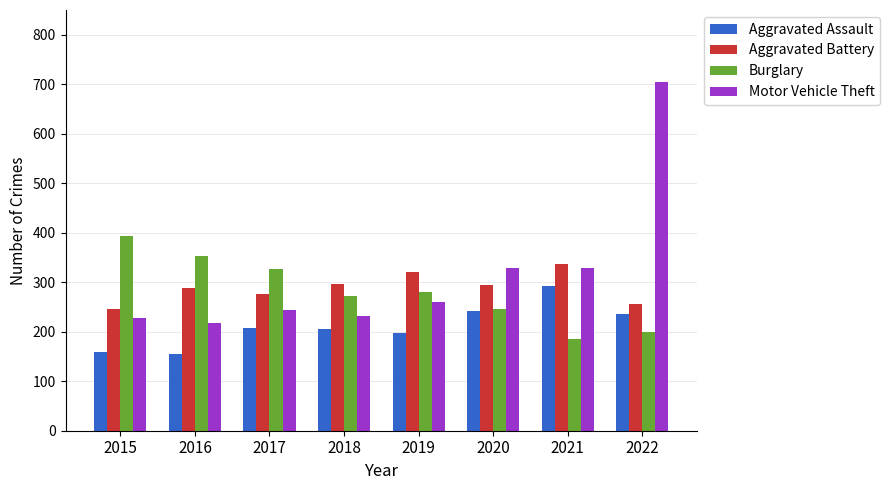

At which category does the chart reach its peak across all series?

2022